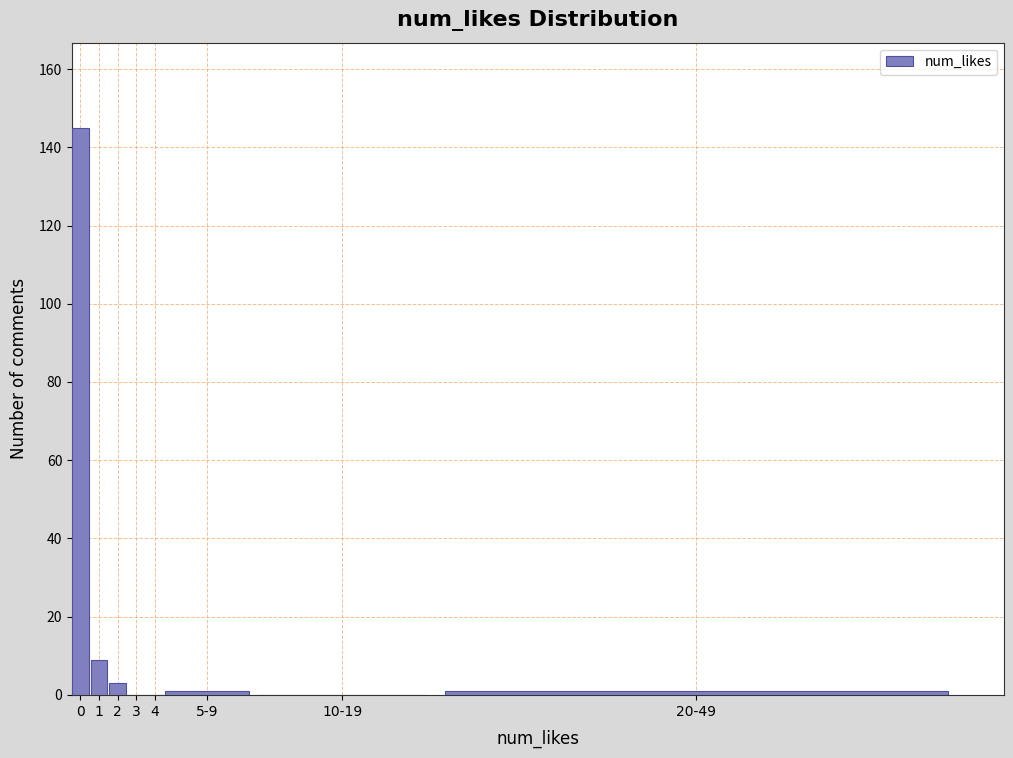

Reading left to right, what are all the values shown in this chart?

0=145	1=9	2=3	3=0	4=0	5-9=1	10-19=0	20-49=1